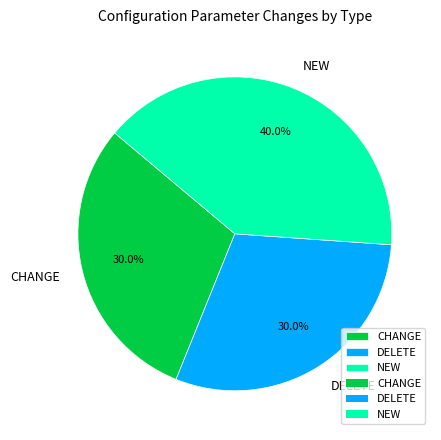

Which has a higher value, CHANGE or NEW?

NEW